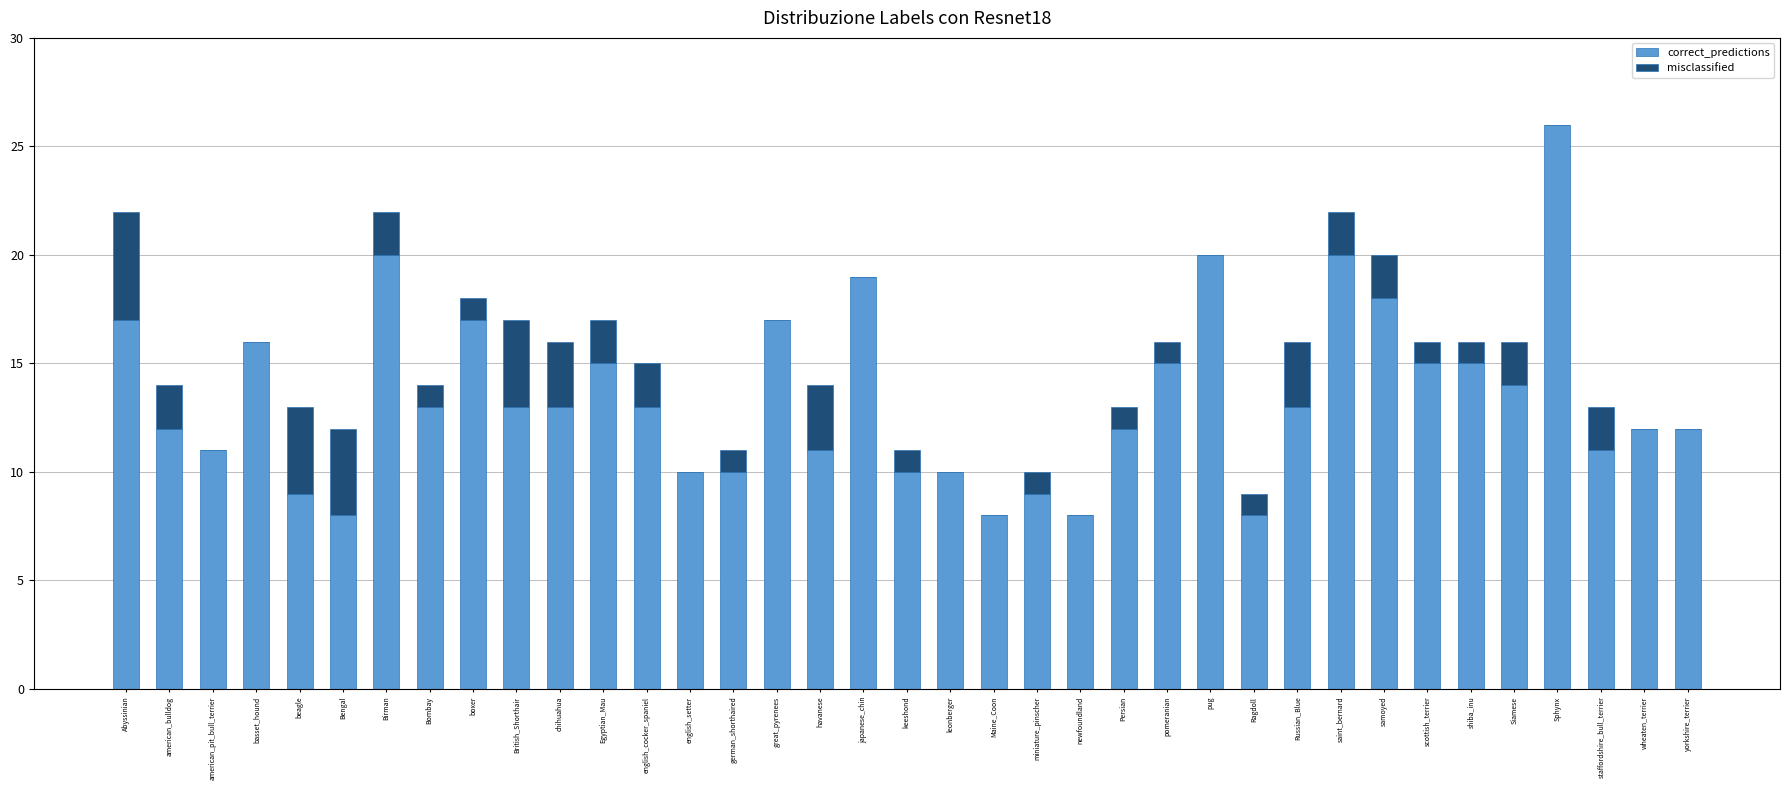

What is the maximum value for correct_predictions?

26